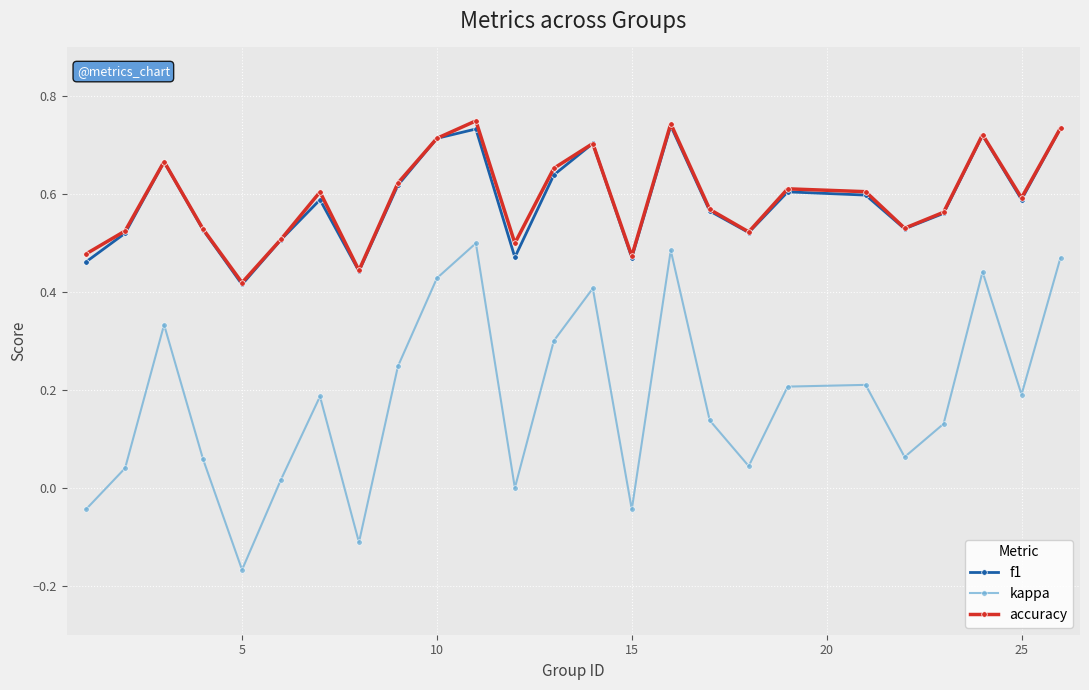

Which series has the widest spread of values?

kappa